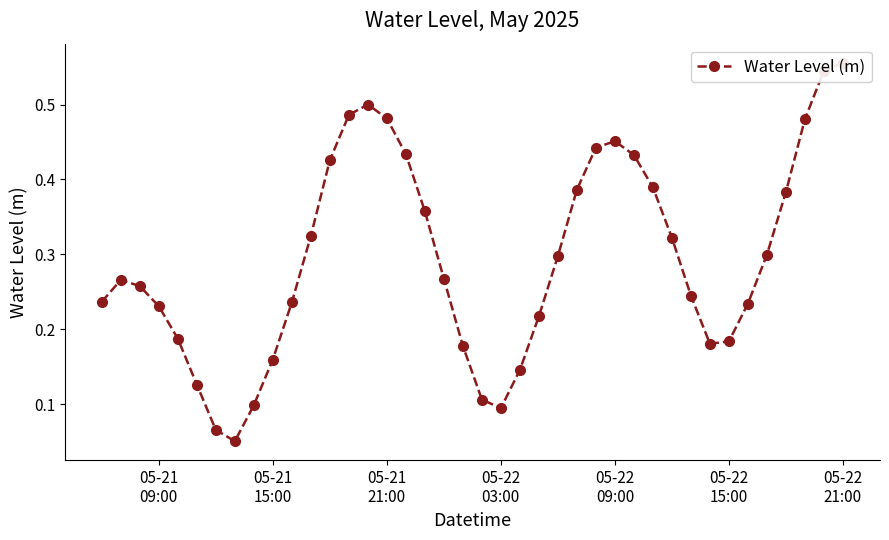

How many points are higher than both their immediate neighbors (excluding endpoints)?

3